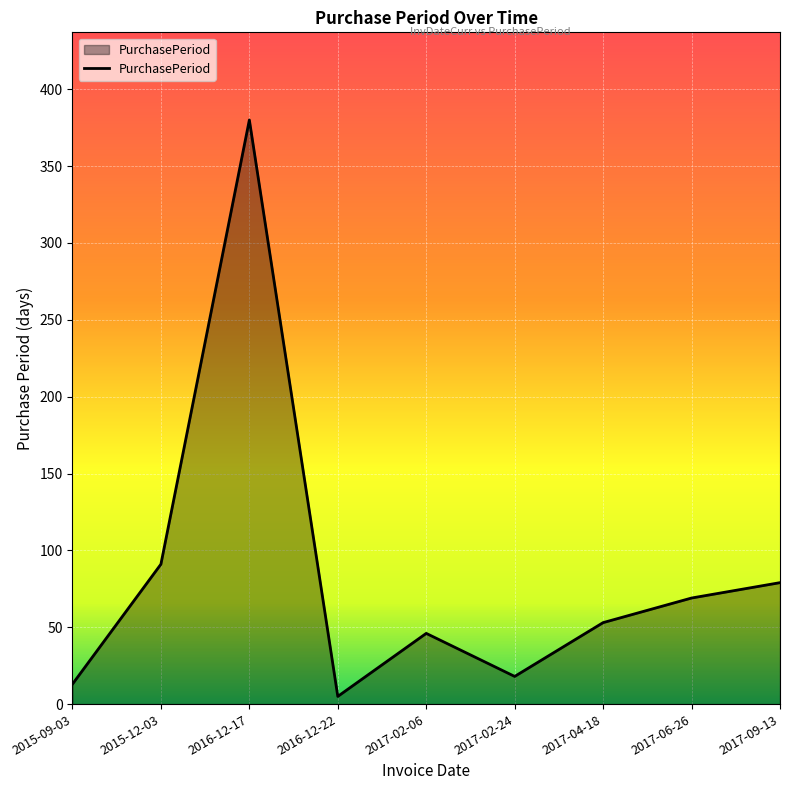

What position from the right is 2015-09-03?

9